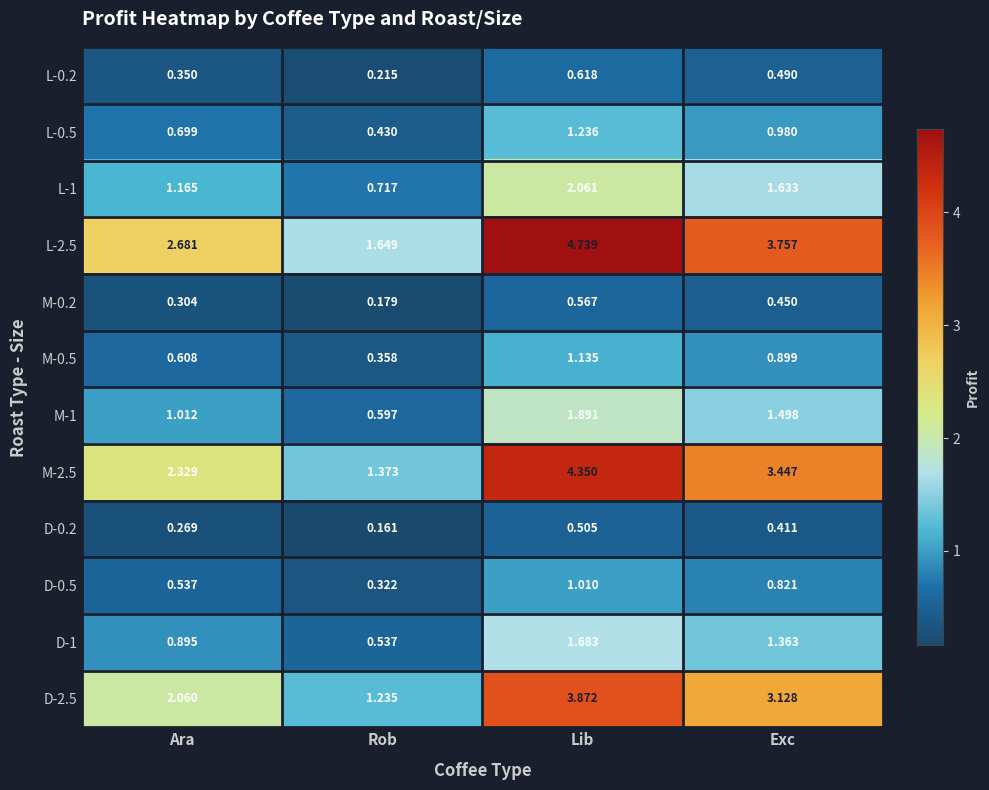

Which category has the lowest value across all series?

Rob